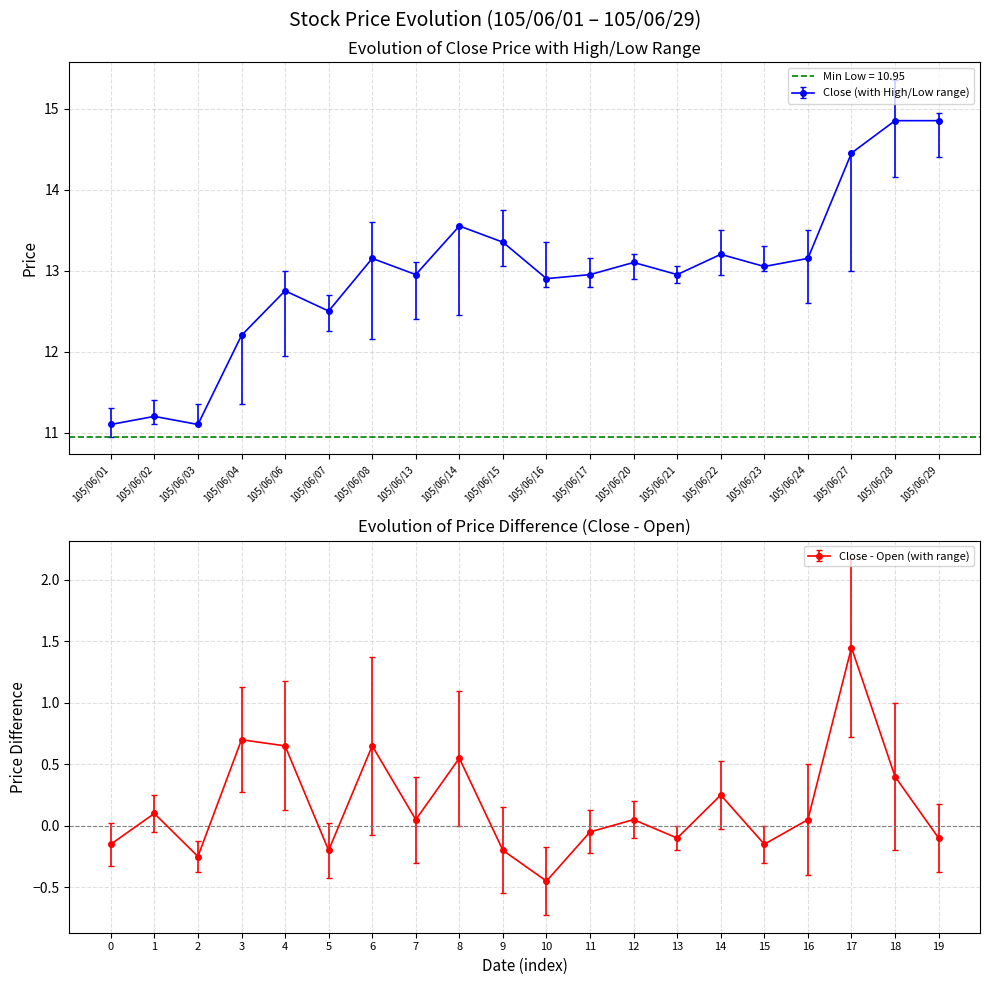

The Open series shows 20.4 at 105/06/14. True or false?

False